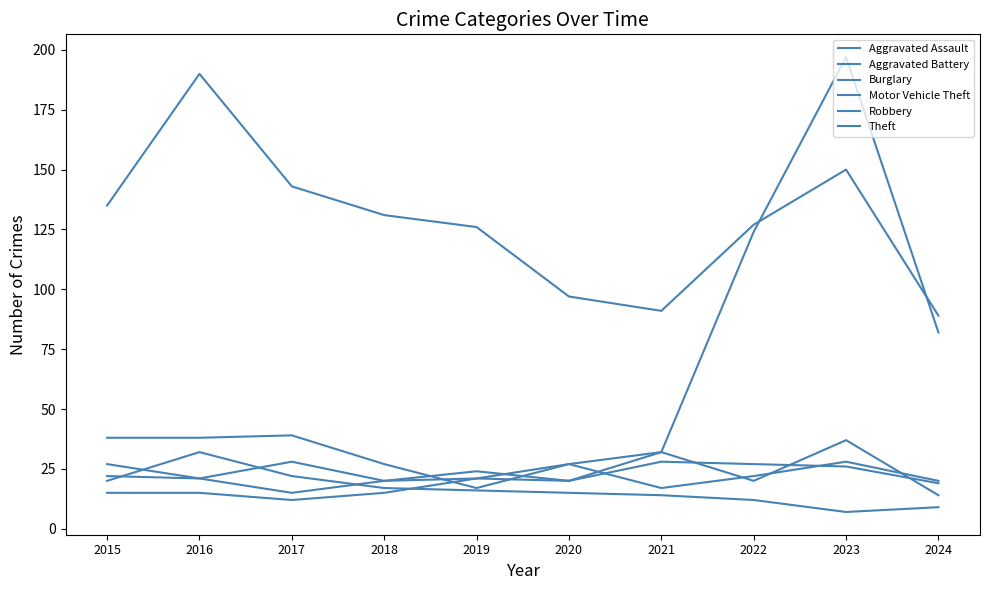

Does the chart have visible grid lines?

No